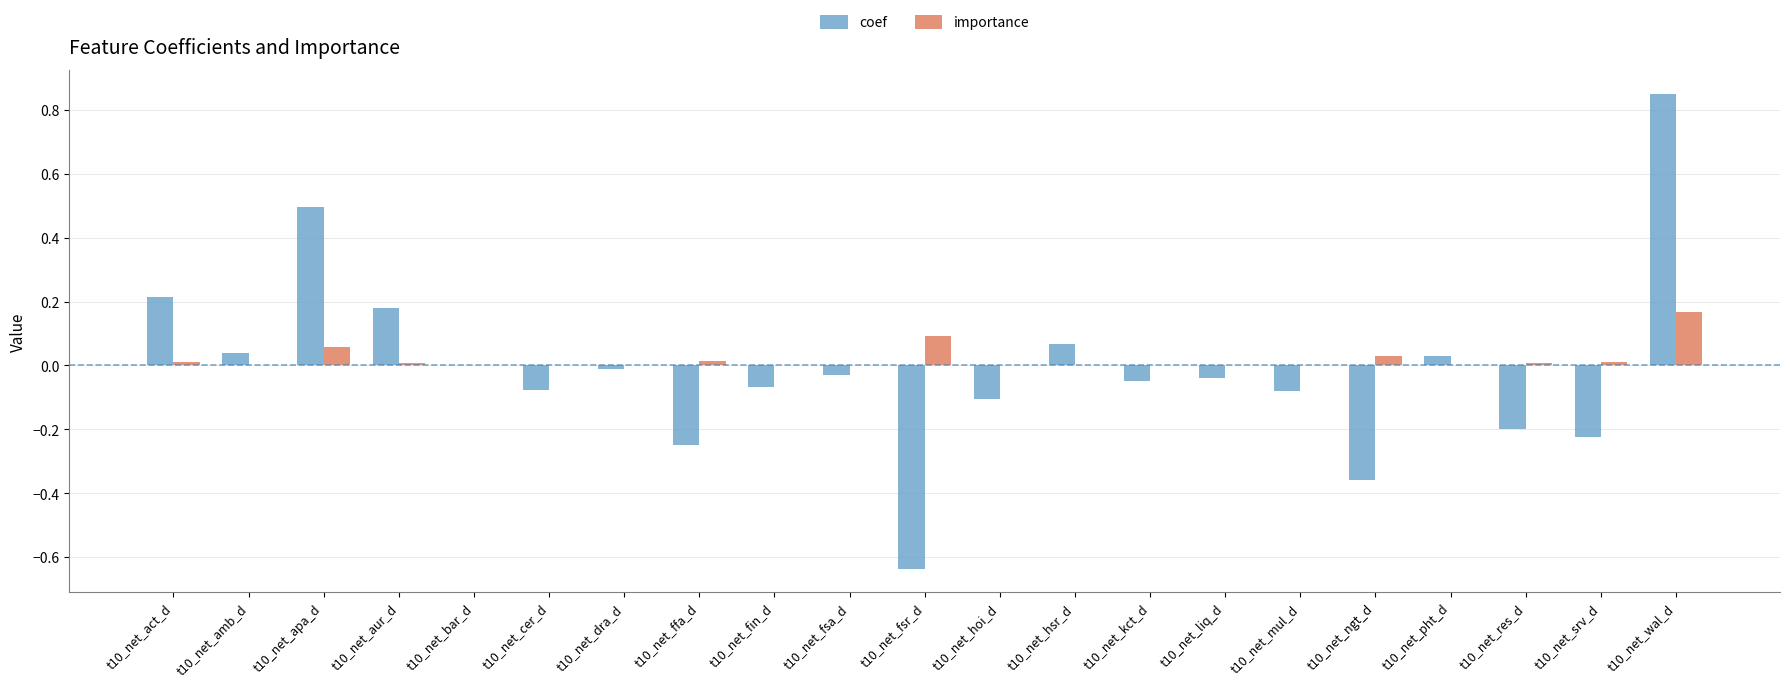

Is the value of importance at t10_net_bar_d greater than the value of coef at t10_net_cer_d?

Yes